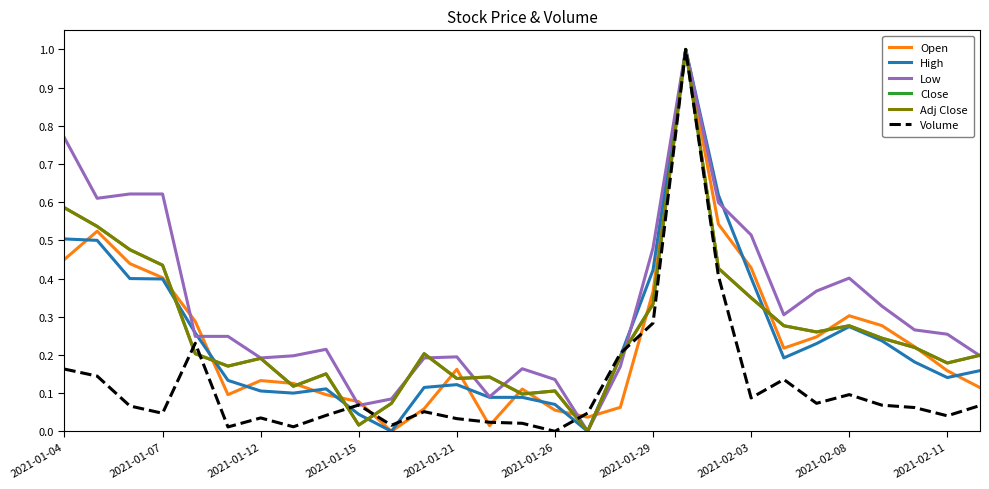

Does the chart have visible grid lines?

No